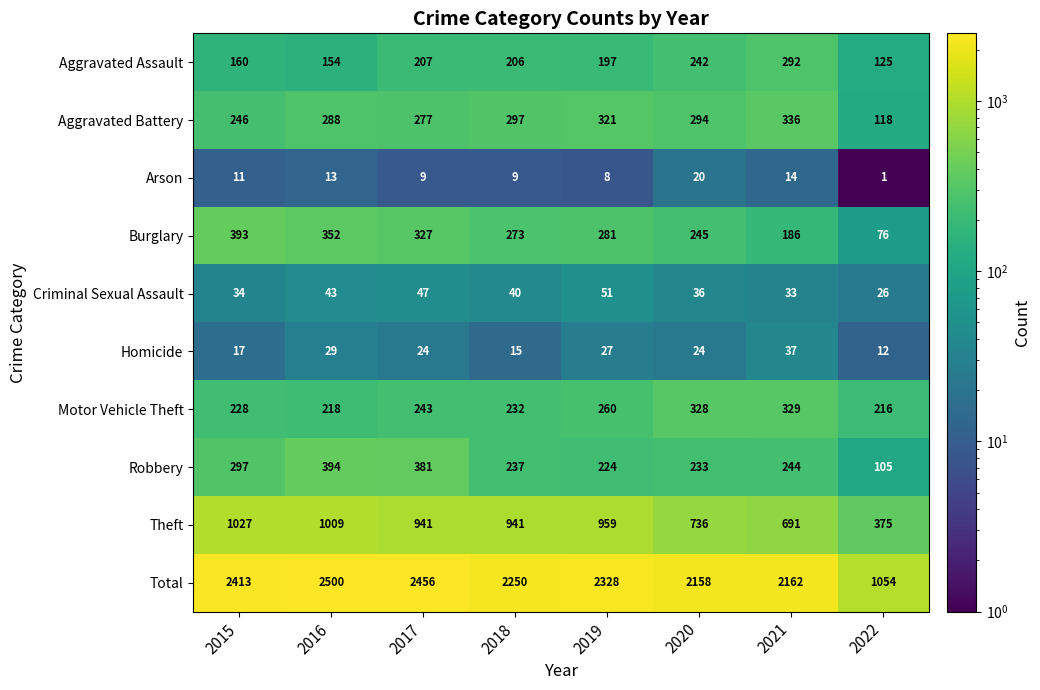

Rank the series at 2019 from highest to lowest value.

Total, Theft, Aggravated Battery, Burglary, Motor Vehicle Theft, Robbery, Aggravated Assault, Criminal Sexual Assault, Homicide, Arson